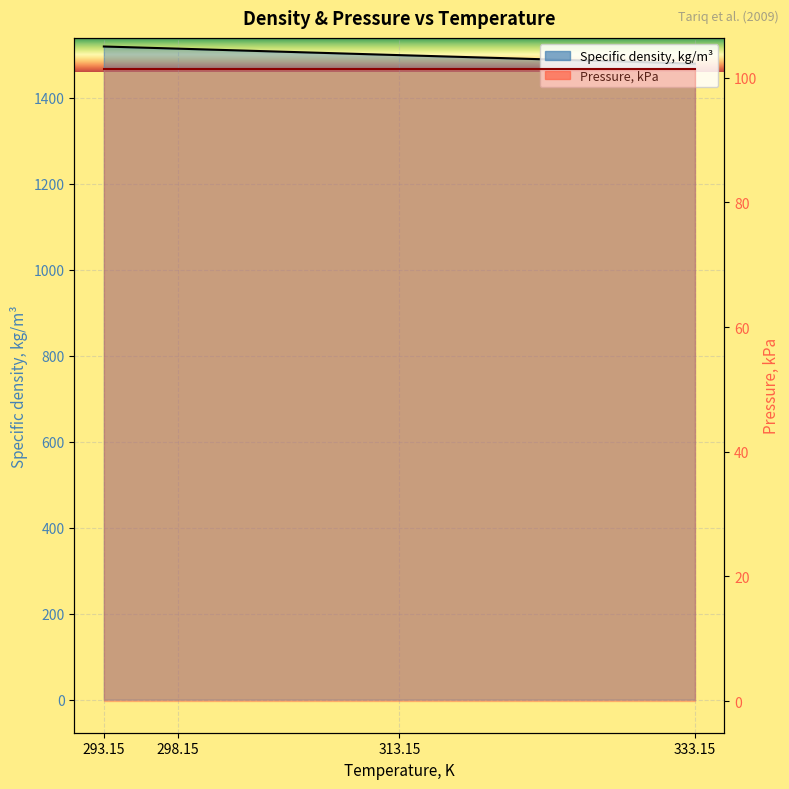

Rank the categories by value from highest to lowest.

293.15, 298.15, 313.15, 333.15